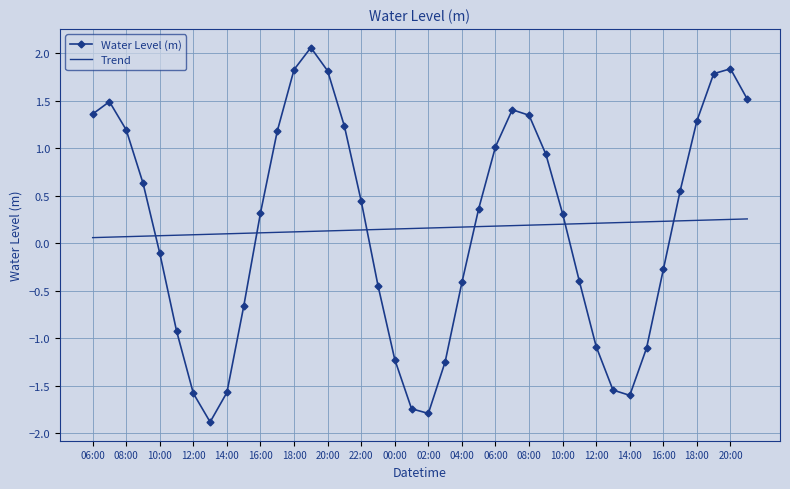

What is the sum of all Water Level (m) values?

6.3